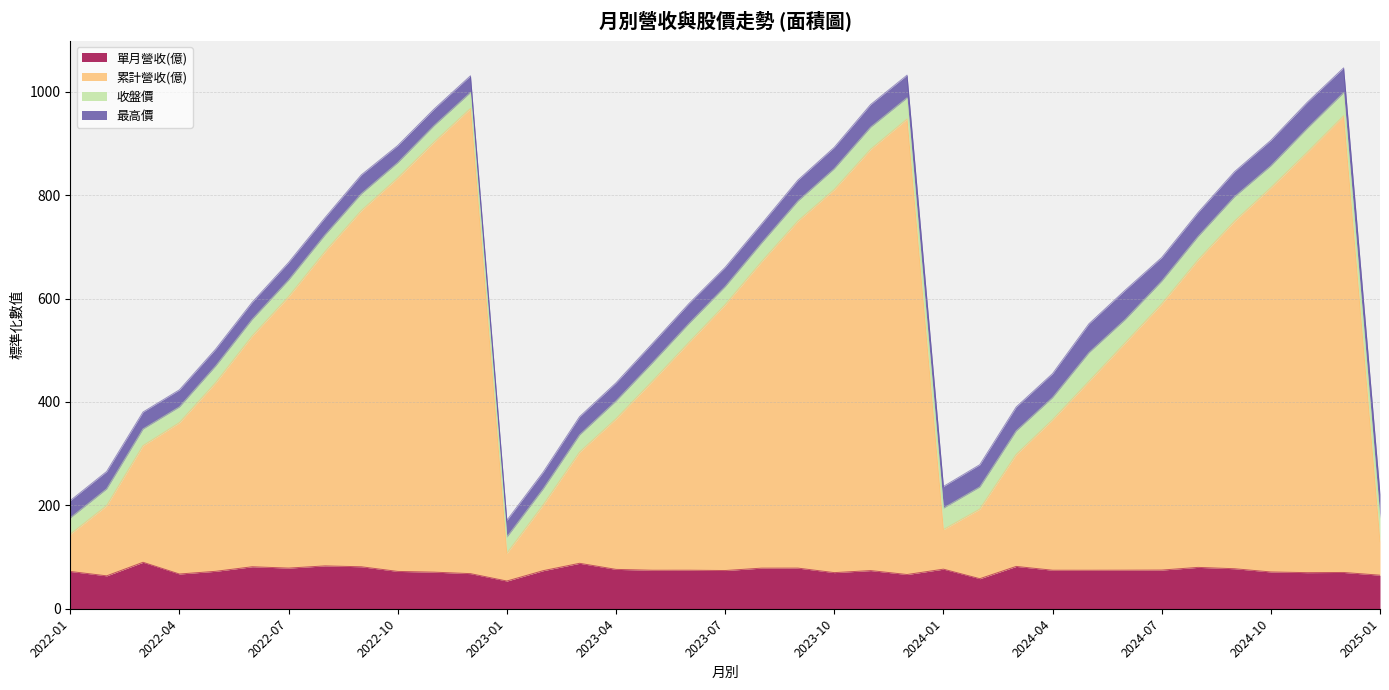

Which category has the highest value in the 累計營收(億) series?

2022-12